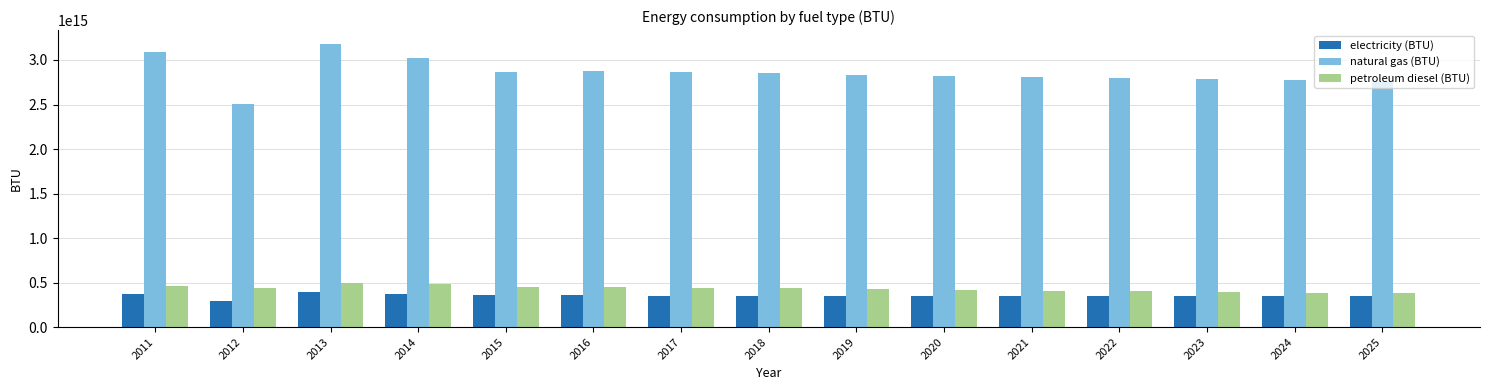

The value of electricity (BTU) at 2018 is 552704330799379. True or false?

False